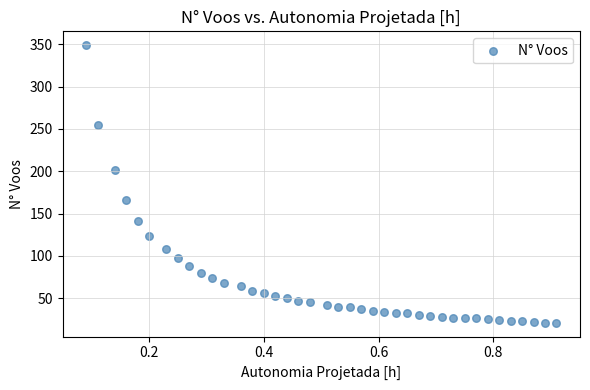

What is the range of Y values (max minus min)?

328